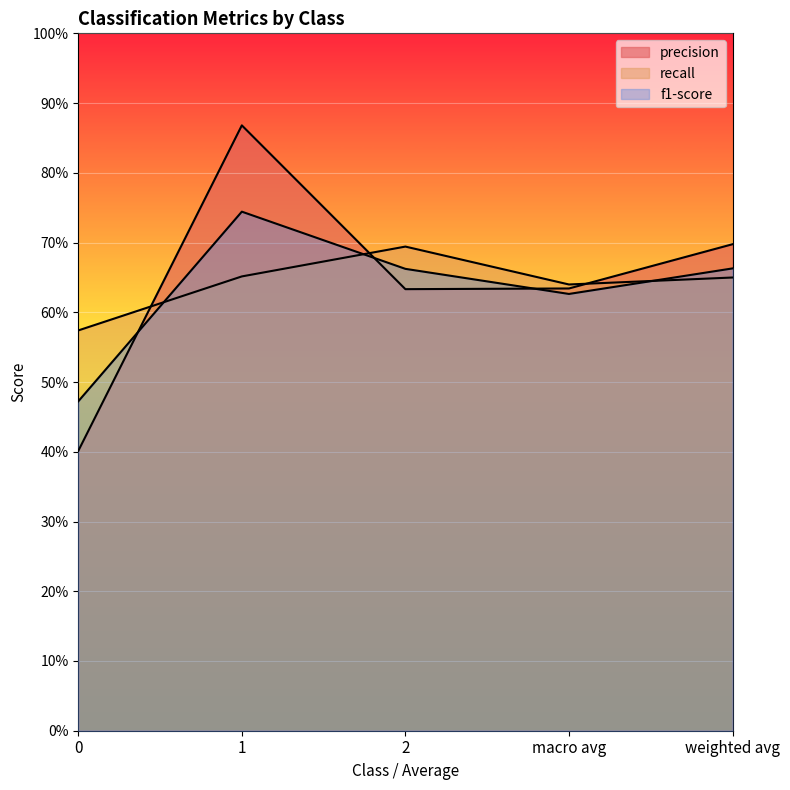

Between which two adjacent categories do precision and f1-score first intersect?

0 and 1